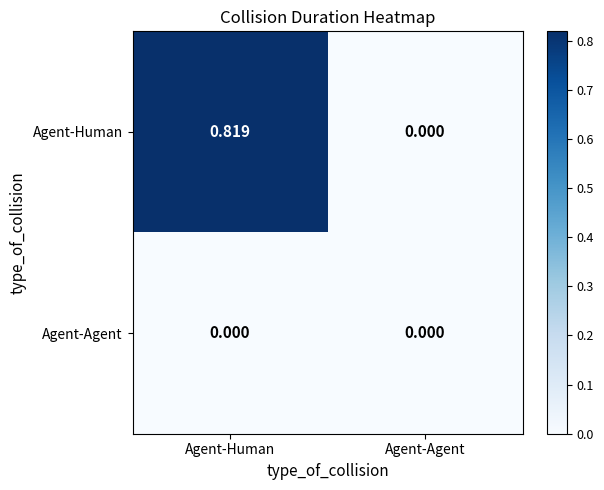

Which series has the largest total across all categories?

Agent-Human